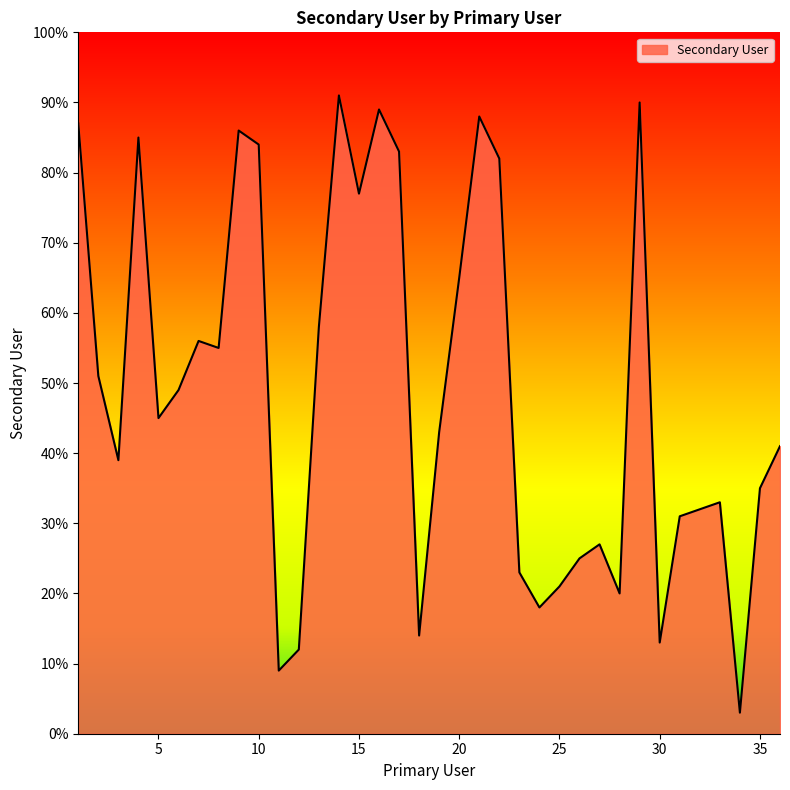

What is the difference between the maximum and minimum values?

88